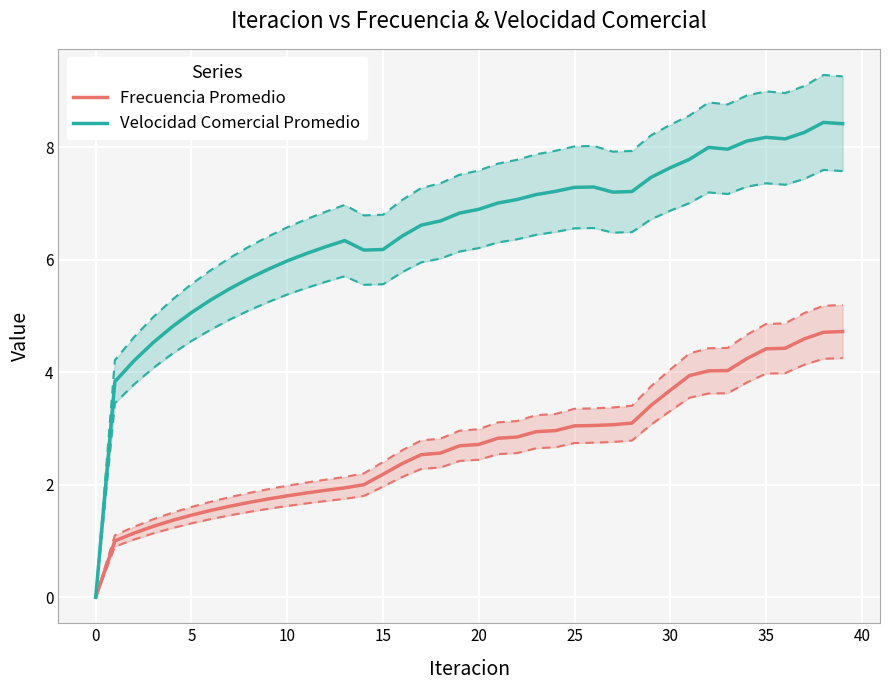

What is the difference between the maximum and minimum values in the Frecuencia Promedio series?

4.7